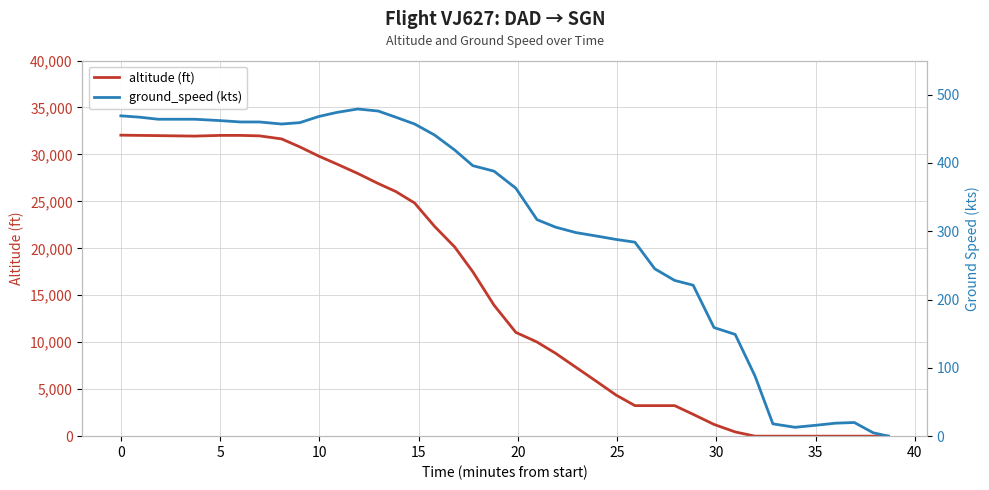

At how many categories does at least one series exceed 21345?

17